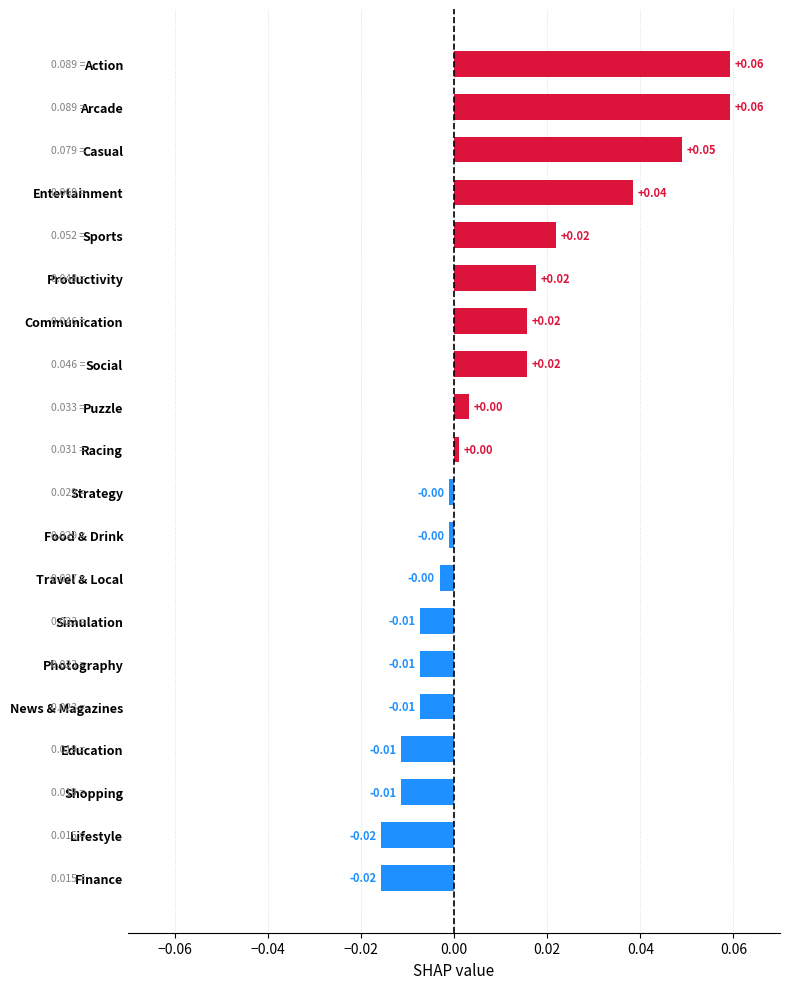

How many values are above zero?

10